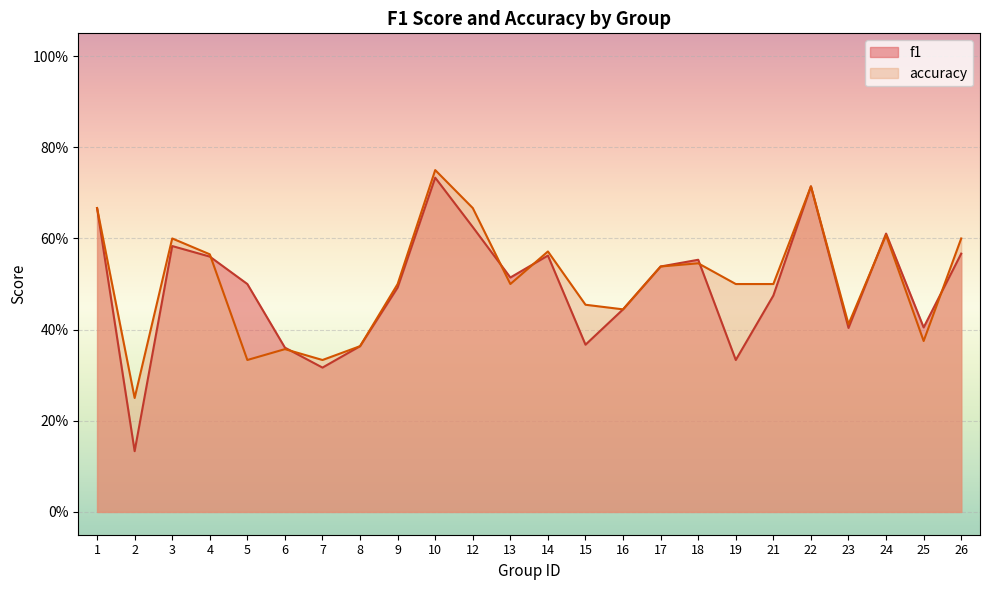

The value of accuracy at 23 is 0.4. True or false?

True